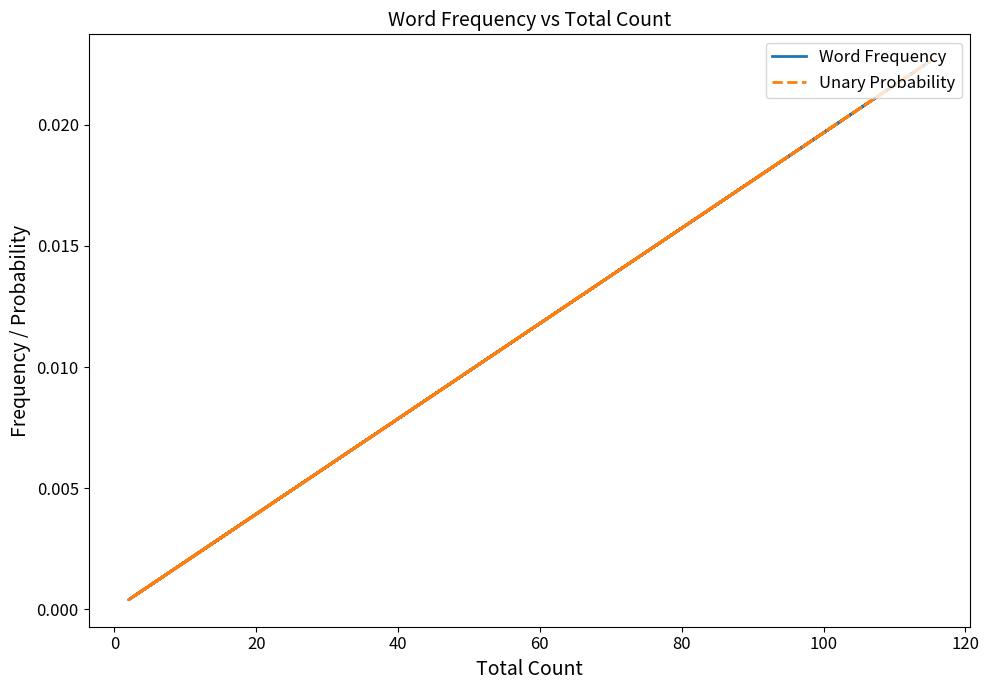

Is it true that Unary Probability equals 0.0 at 40?

True